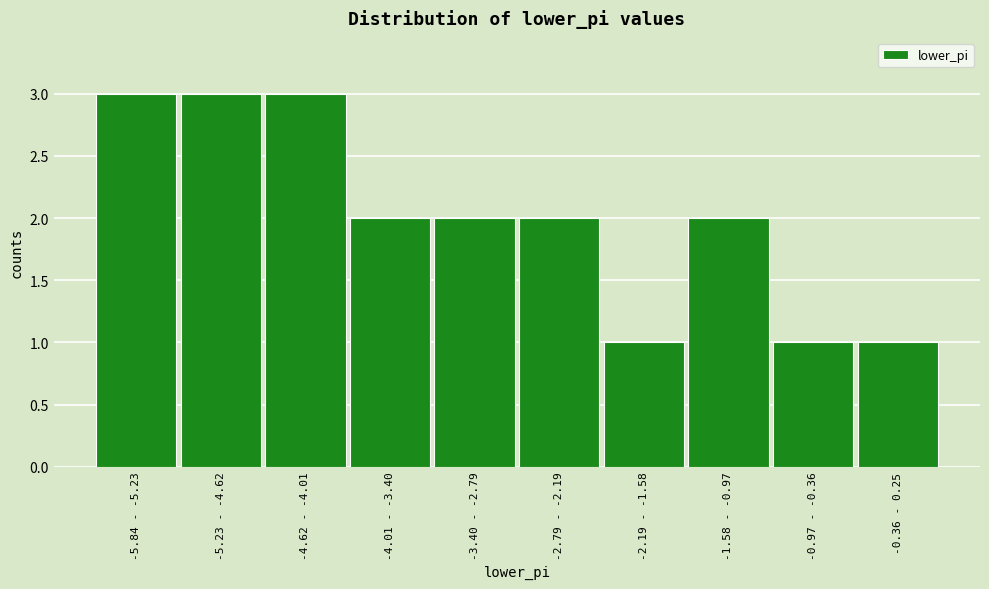

Reading left to right, list all the values displayed in this chart.

3	3	3	2	2	2	1	2	1	1